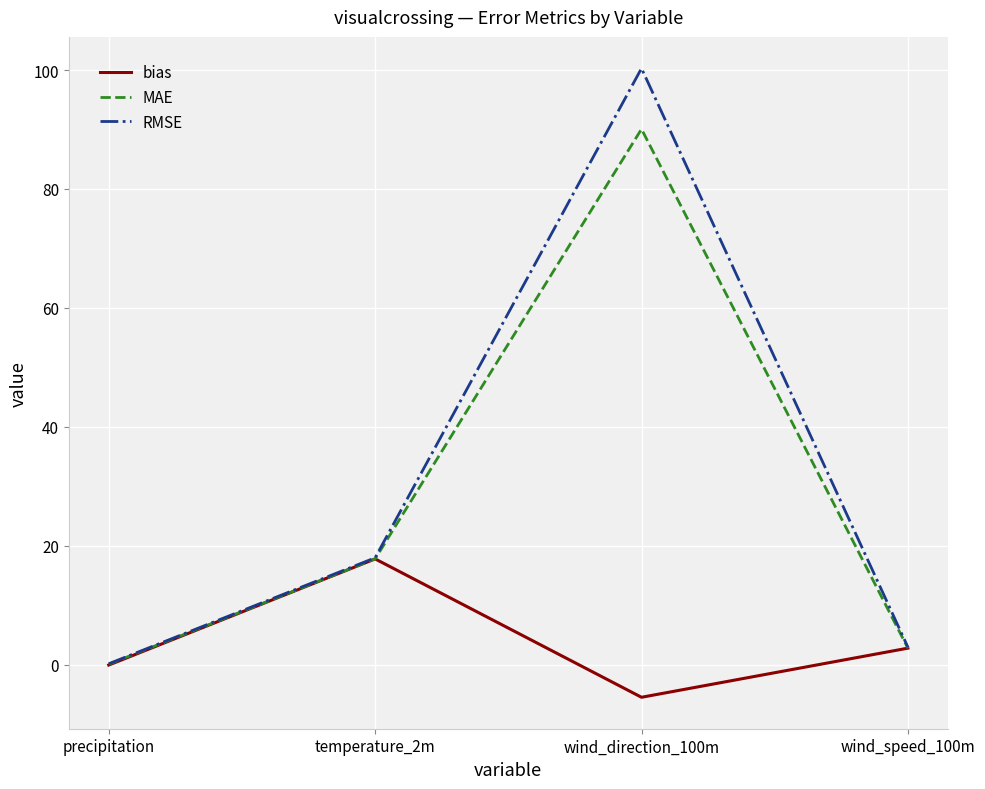

What is the total value across all series at wind_speed_100m?

8.5